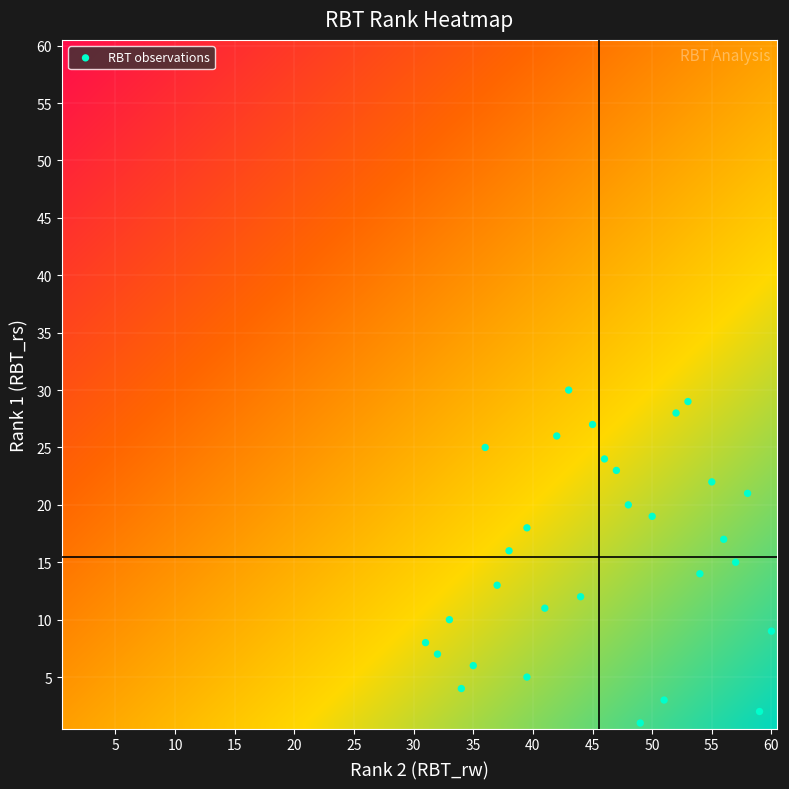

What is the range of Y values (max minus min)?

29